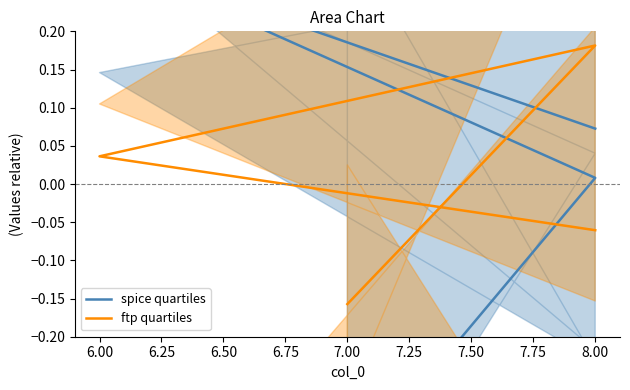

What are all the series names shown in the legend?

spice quartiles, ftp quartiles